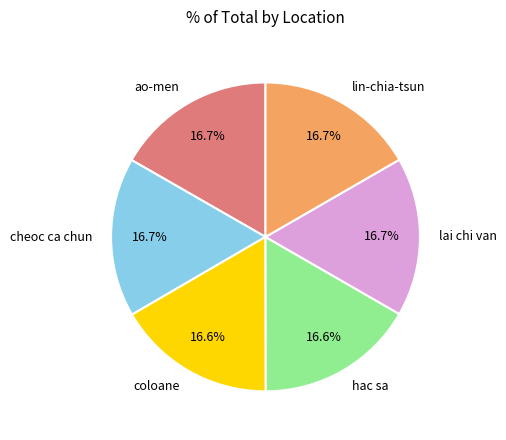

How many segments does this pie chart have?

6